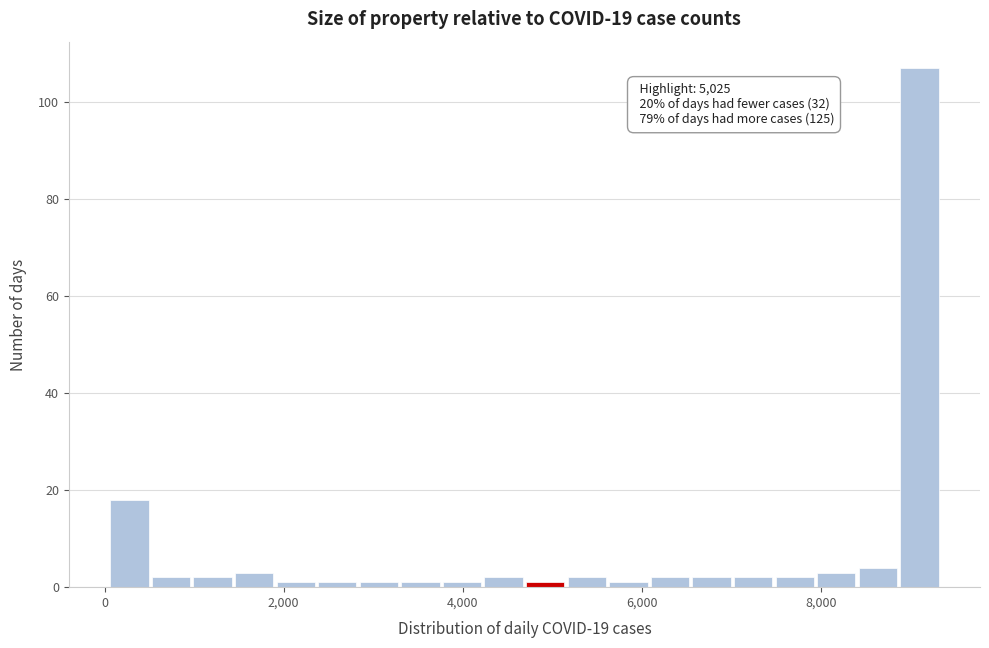

Read against the x-axis, roughly where is the centre of the tallest bar?

9000